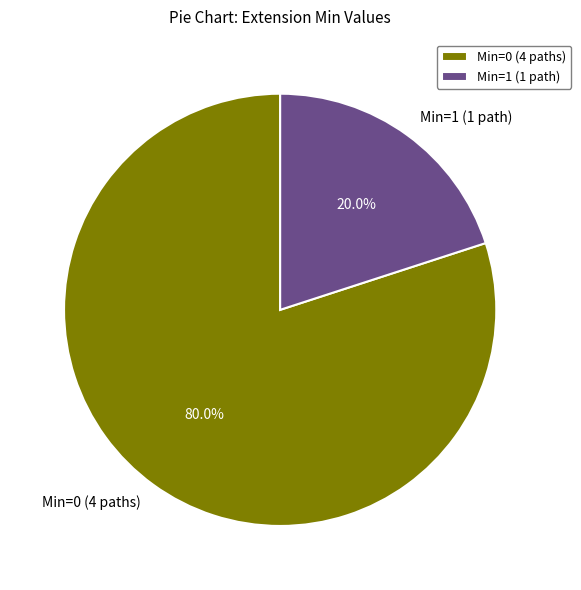

Rank the categories by value from lowest to highest.

Min=1 (1 path), Min=0 (4 paths)